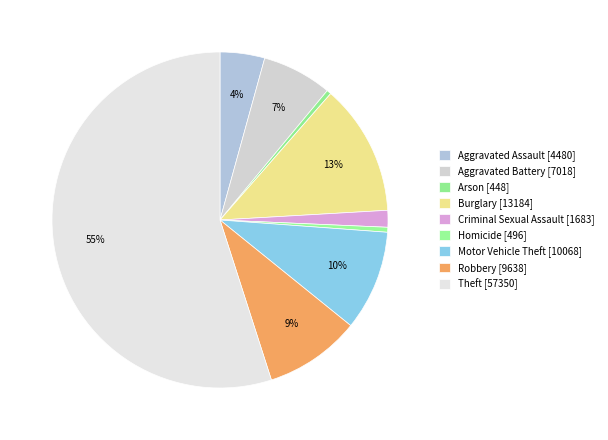

How many slices are in this pie chart?

9